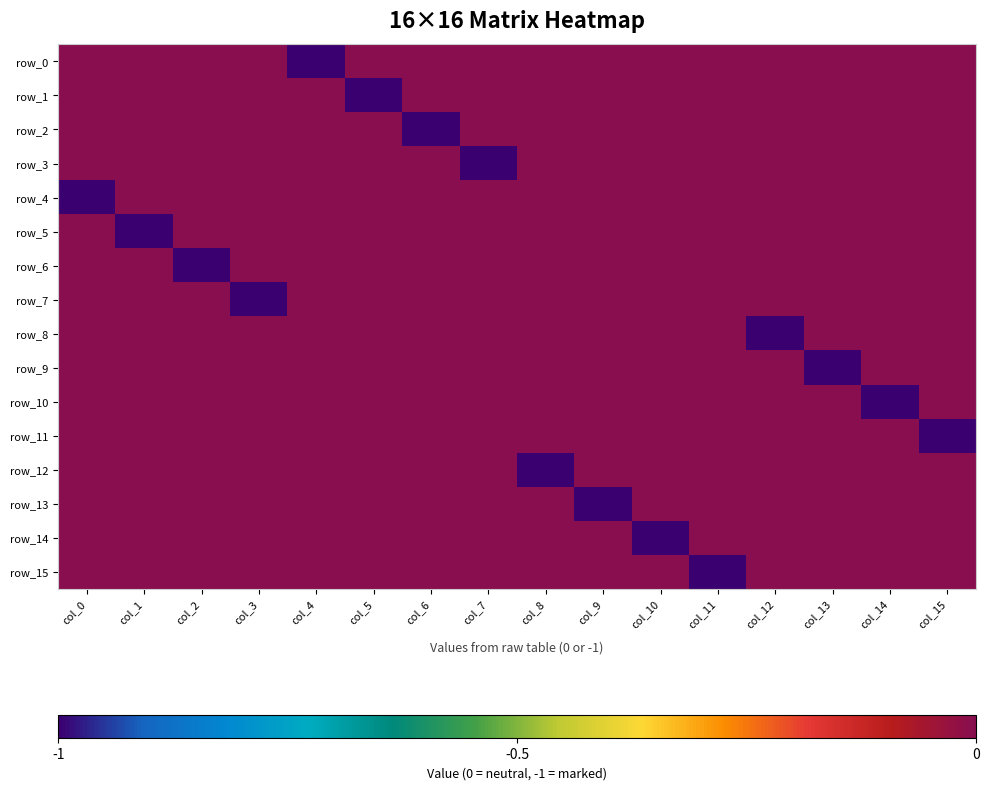

Reading right to left, what are all the values shown in this chart?

row_0: col_15=0	col_14=0	col_13=0	col_12=0	col_11=0	col_10=0	col_9=0	col_8=0	col_7=0	col_6=0	col_5=0	col_4=-1	col_3=0	col_2=0	col_1=0	col_0=0
row_1: col_15=0	col_14=0	col_13=0	col_12=0	col_11=0	col_10=0	col_9=0	col_8=0	col_7=0	col_6=0	col_5=-1	col_4=0	col_3=0	col_2=0	col_1=0	col_0=0
row_2: col_15=0	col_14=0	col_13=0	col_12=0	col_11=0	col_10=0	col_9=0	col_8=0	col_7=0	col_6=-1	col_5=0	col_4=0	col_3=0	col_2=0	col_1=0	col_0=0
row_3: col_15=0	col_14=0	col_13=0	col_12=0	col_11=0	col_10=0	col_9=0	col_8=0	col_7=-1	col_6=0	col_5=0	col_4=0	col_3=0	col_2=0	col_1=0	col_0=0
row_4: col_15=0	col_14=0	col_13=0	col_12=0	col_11=0	col_10=0	col_9=0	col_8=0	col_7=0	col_6=0	col_5=0	col_4=0	col_3=0	col_2=0	col_1=0	col_0=-1
row_5: col_15=0	col_14=0	col_13=0	col_12=0	col_11=0	col_10=0	col_9=0	col_8=0	col_7=0	col_6=0	col_5=0	col_4=0	col_3=0	col_2=0	col_1=-1	col_0=0
row_6: col_15=0	col_14=0	col_13=0	col_12=0	col_11=0	col_10=0	col_9=0	col_8=0	col_7=0	col_6=0	col_5=0	col_4=0	col_3=0	col_2=-1	col_1=0	col_0=0
row_7: col_15=0	col_14=0	col_13=0	col_12=0	col_11=0	col_10=0	col_9=0	col_8=0	col_7=0	col_6=0	col_5=0	col_4=0	col_3=-1	col_2=0	col_1=0	col_0=0
row_8: col_15=0	col_14=0	col_13=0	col_12=-1	col_11=0	col_10=0	col_9=0	col_8=0	col_7=0	col_6=0	col_5=0	col_4=0	col_3=0	col_2=0	col_1=0	col_0=0
row_9: col_15=0	col_14=0	col_13=-1	col_12=0	col_11=0	col_10=0	col_9=0	col_8=0	col_7=0	col_6=0	col_5=0	col_4=0	col_3=0	col_2=0	col_1=0	col_0=0
row_10: col_15=0	col_14=-1	col_13=0	col_12=0	col_11=0	col_10=0	col_9=0	col_8=0	col_7=0	col_6=0	col_5=0	col_4=0	col_3=0	col_2=0	col_1=0	col_0=0
row_11: col_15=-1	col_14=0	col_13=0	col_12=0	col_11=0	col_10=0	col_9=0	col_8=0	col_7=0	col_6=0	col_5=0	col_4=0	col_3=0	col_2=0	col_1=0	col_0=0
row_12: col_15=0	col_14=0	col_13=0	col_12=0	col_11=0	col_10=0	col_9=0	col_8=-1	col_7=0	col_6=0	col_5=0	col_4=0	col_3=0	col_2=0	col_1=0	col_0=0
row_13: col_15=0	col_14=0	col_13=0	col_12=0	col_11=0	col_10=0	col_9=-1	col_8=0	col_7=0	col_6=0	col_5=0	col_4=0	col_3=0	col_2=0	col_1=0	col_0=0
row_14: col_15=0	col_14=0	col_13=0	col_12=0	col_11=0	col_10=-1	col_9=0	col_8=0	col_7=0	col_6=0	col_5=0	col_4=0	col_3=0	col_2=0	col_1=0	col_0=0
row_15: col_15=0	col_14=0	col_13=0	col_12=0	col_11=-1	col_10=0	col_9=0	col_8=0	col_7=0	col_6=0	col_5=0	col_4=0	col_3=0	col_2=0	col_1=0	col_0=0